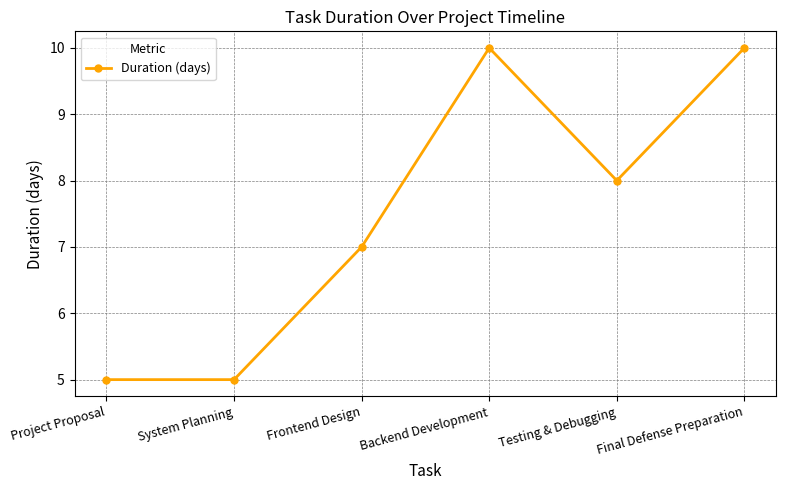

Does the chart display data point markers on the line(s)?

Yes